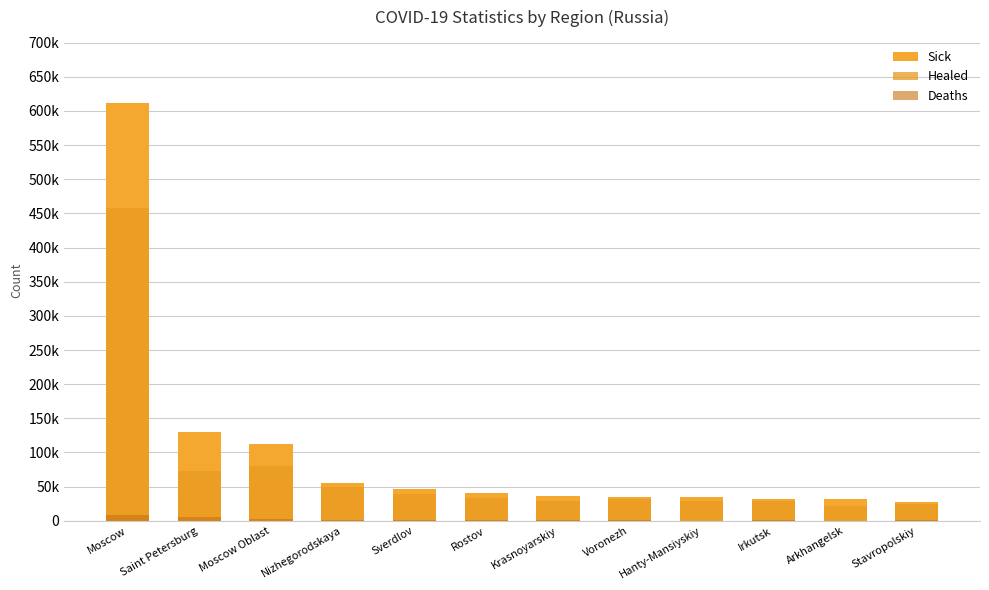

True or false: Sick has a value of 34557 at Hanty-Mansiyskiy.

True